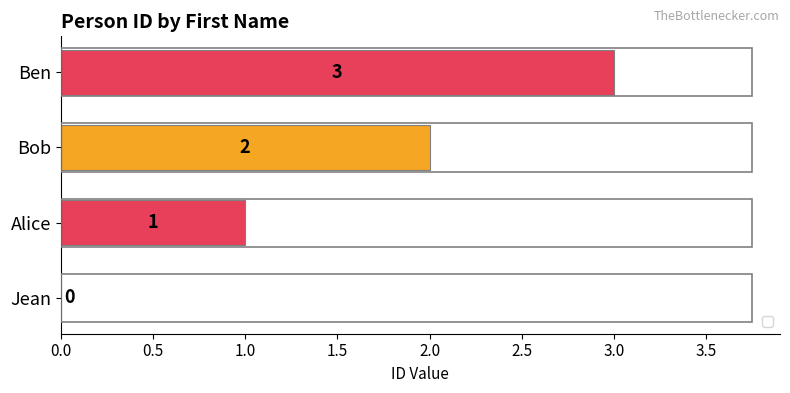

What is the sum of the values at Bob and Jean?

2